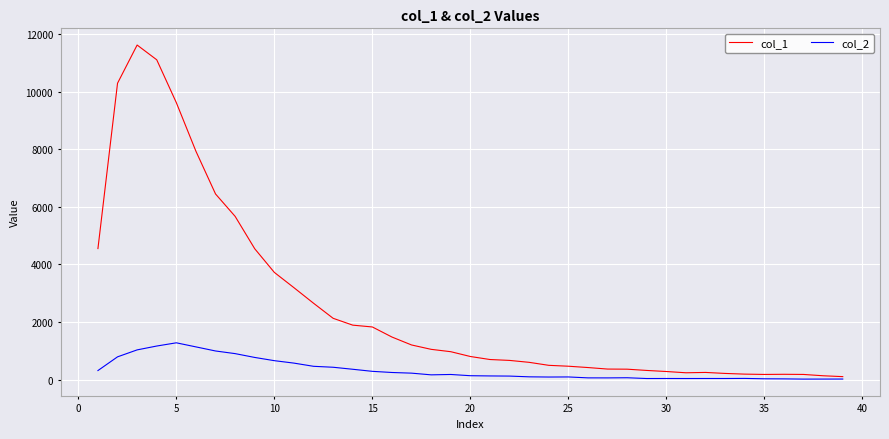

Which series has the largest total across all categories?

col_1